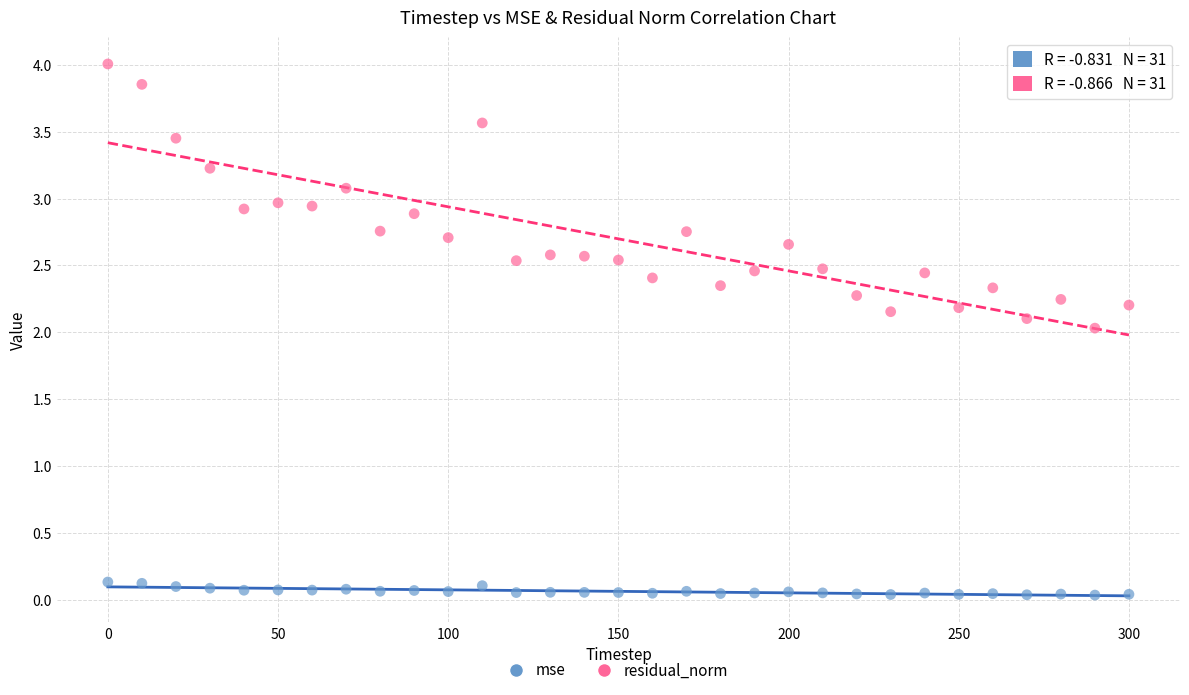

Which series has the largest Y range (max minus min)?

residual_norm